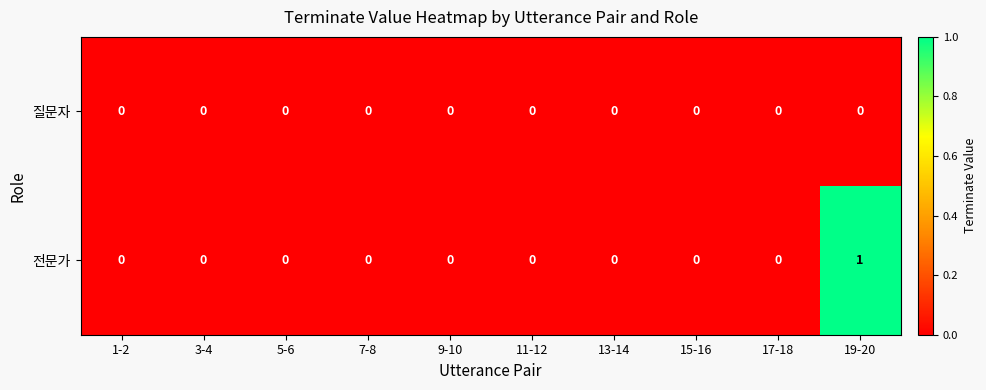

Reading left to right, what are all the values shown in this chart?

질문자: 1-2=0	3-4=0	5-6=0	7-8=0	9-10=0	11-12=0	13-14=0	15-16=0	17-18=0	19-20=0
전문가: 1-2=0	3-4=0	5-6=0	7-8=0	9-10=0	11-12=0	13-14=0	15-16=0	17-18=0	19-20=1